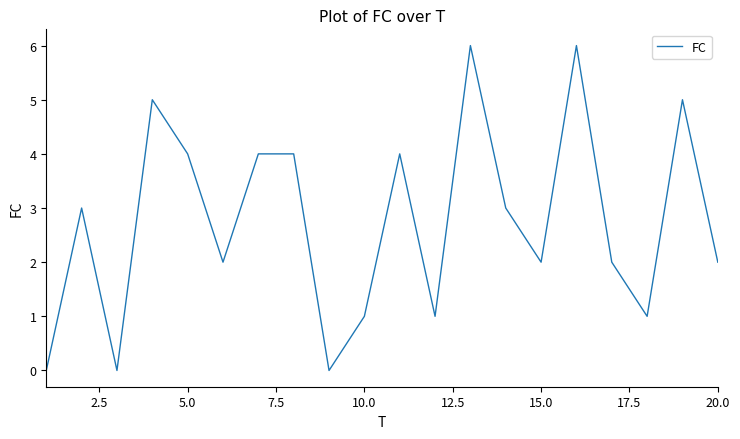

How many lines are shown in the chart?

1